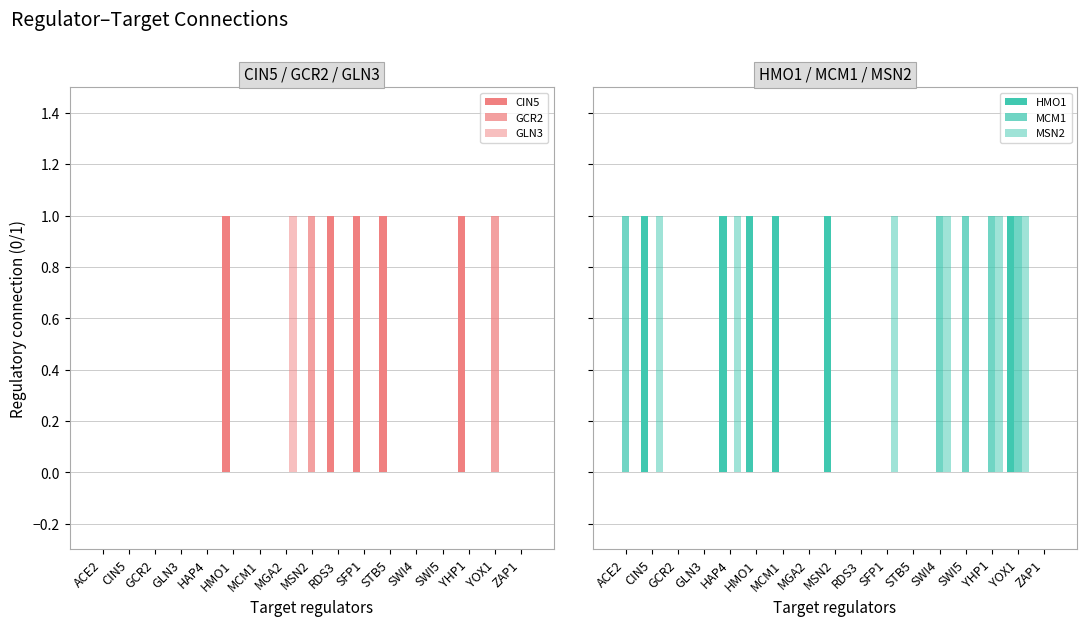

What position from the right is CIN5?

16